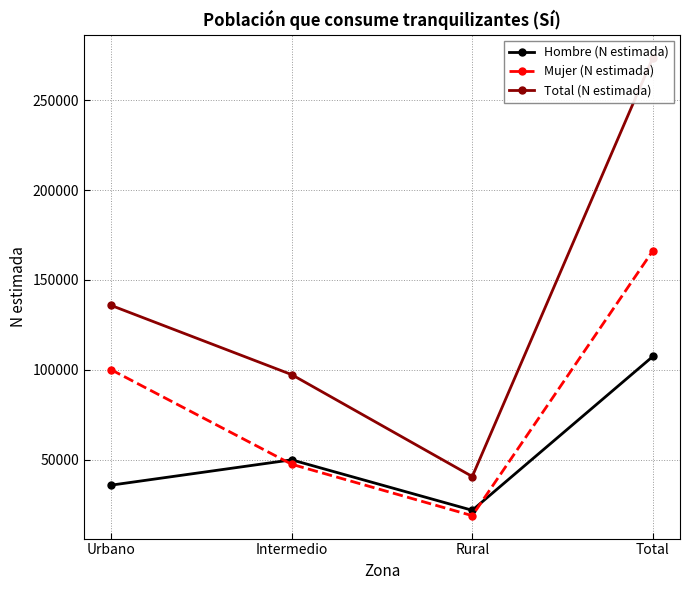

Which series has the largest range (max minus min)?

Total (N estimada)